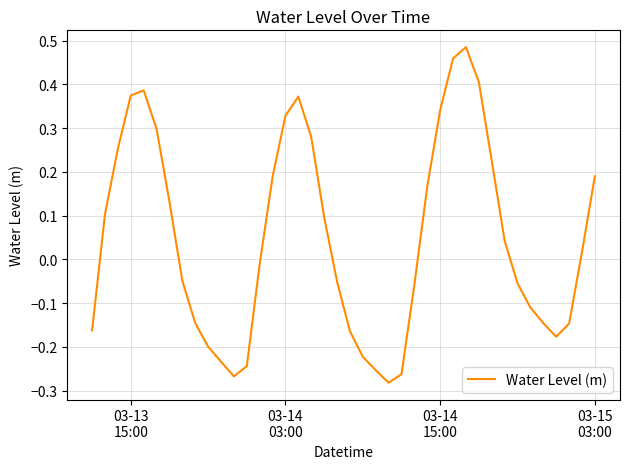

What is the difference between the maximum and minimum values?

0.8